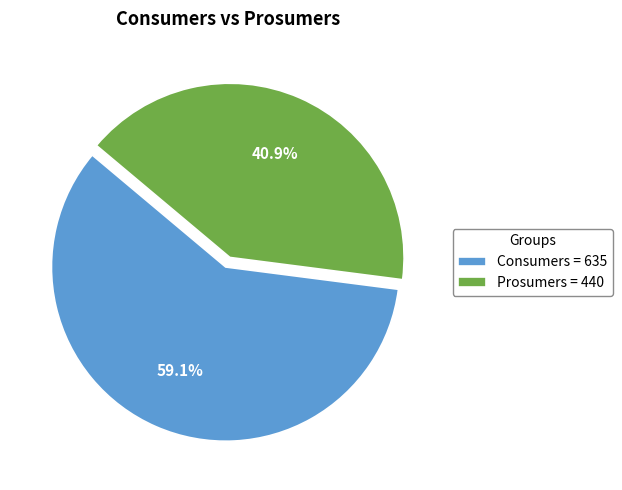

Does any single category account for the majority?

Yes